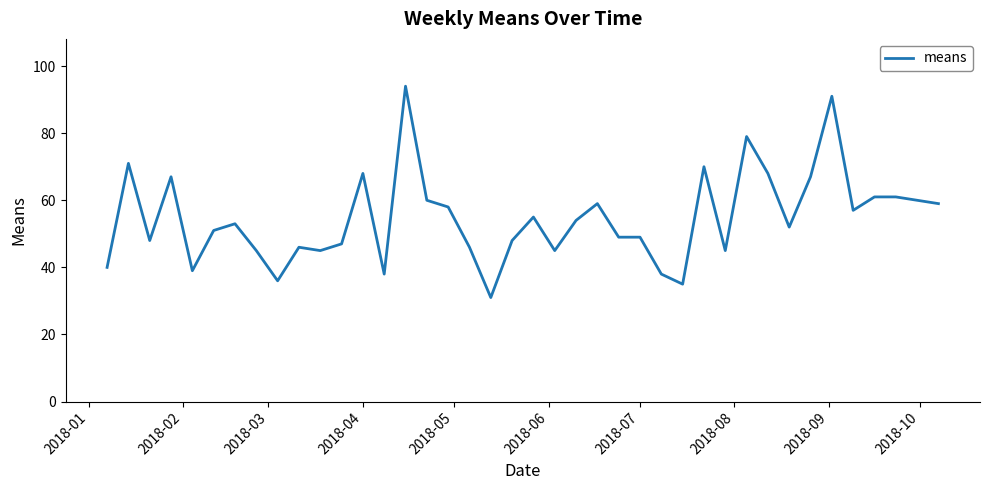

What is the greatest value displayed?

94